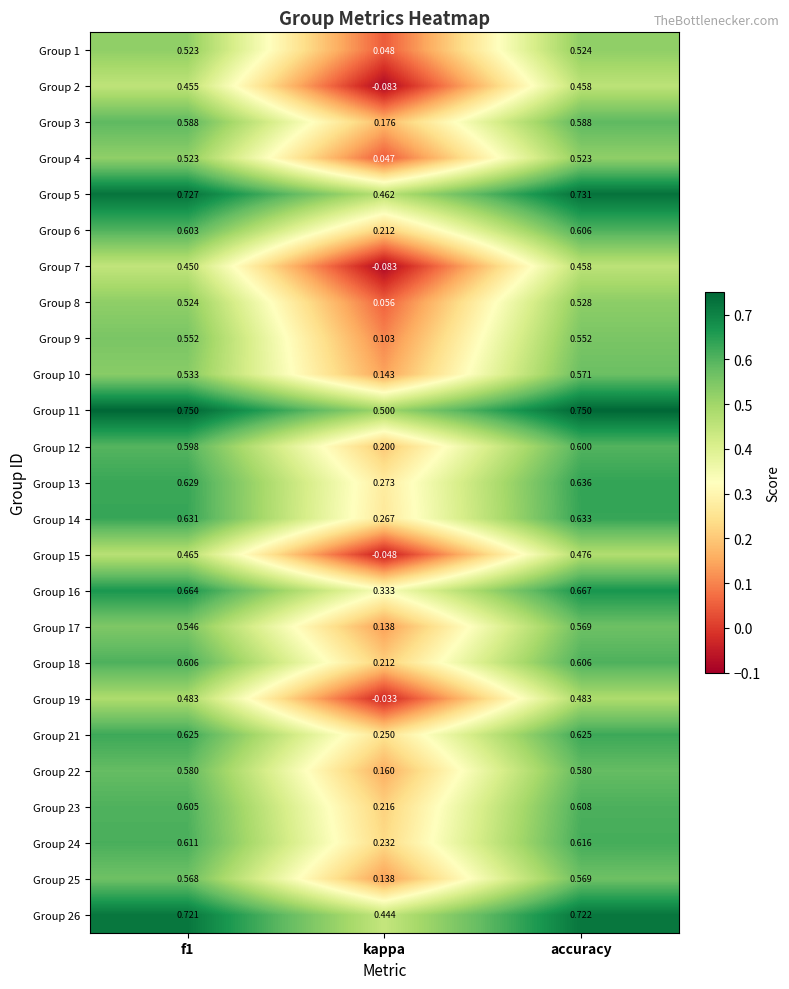

Which series has the largest total across all categories?

Group 11